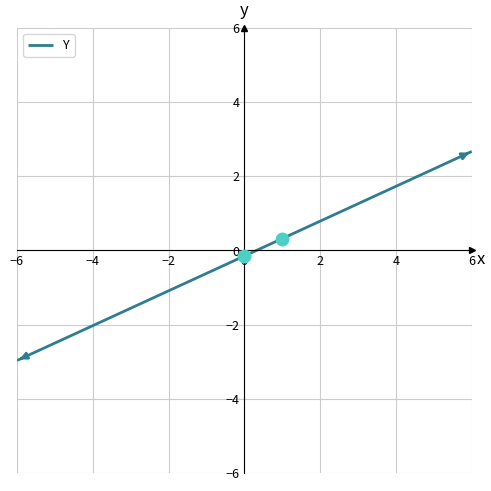

What is the maximum value shown in the chart?

2.7